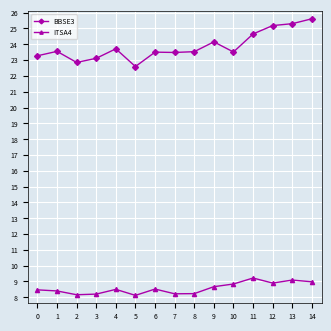

Which series has the widest spread of values?

BBSE3